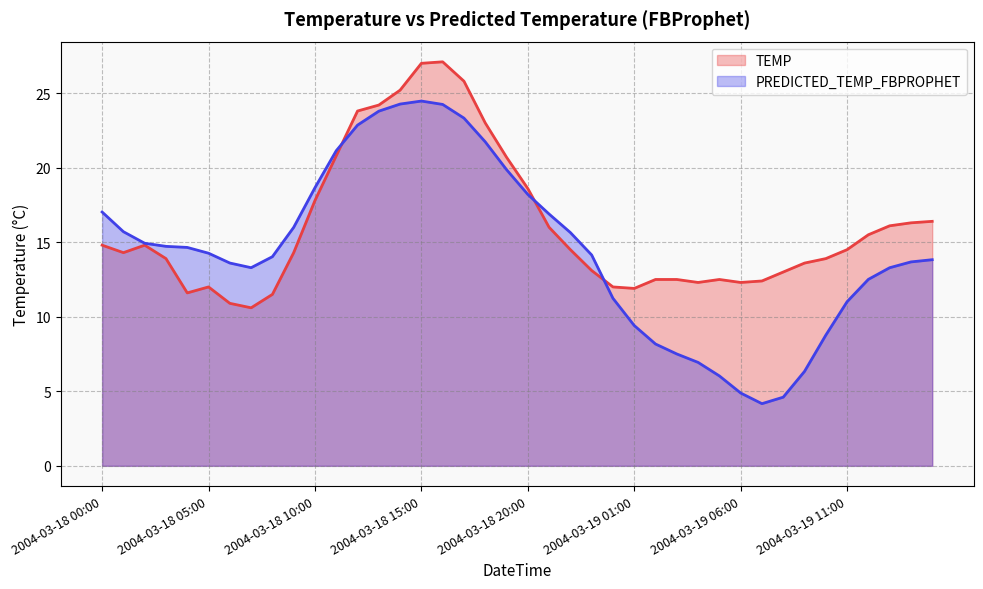

The value of PREDICTED_TEMP_FBPROPHET at 2004-03-18 13:00 is 23.8. True or false?

True